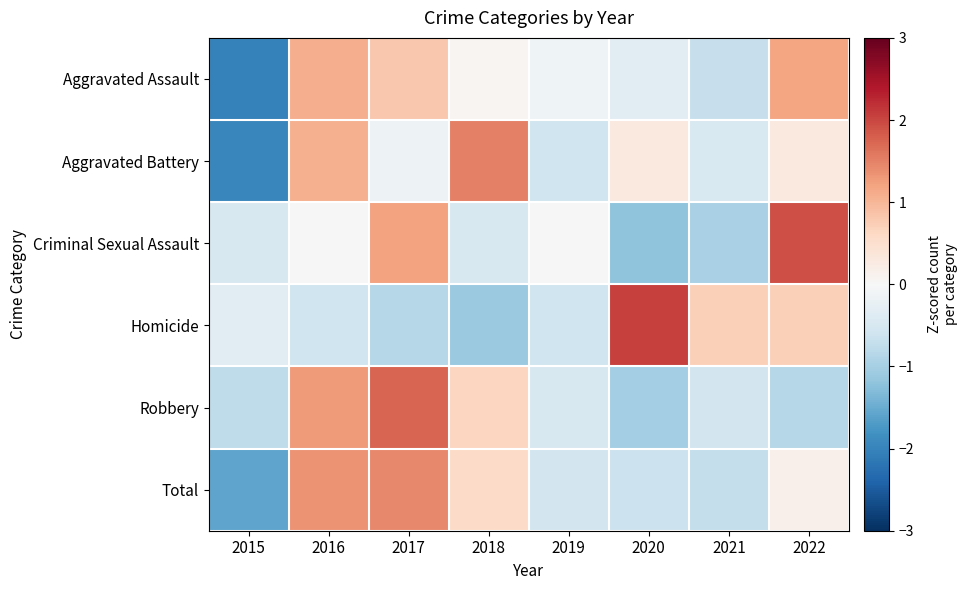

Which series has the widest spread of values?

Aggravated Battery